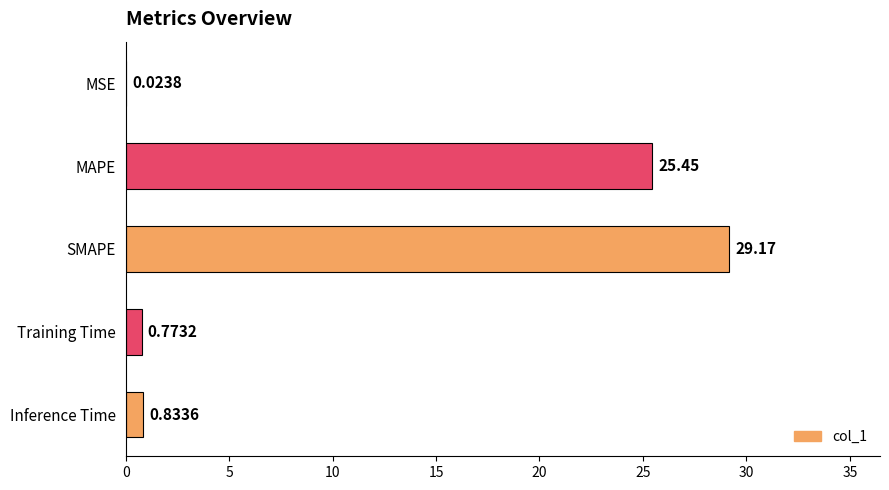

What is the sum of all values?

56.3